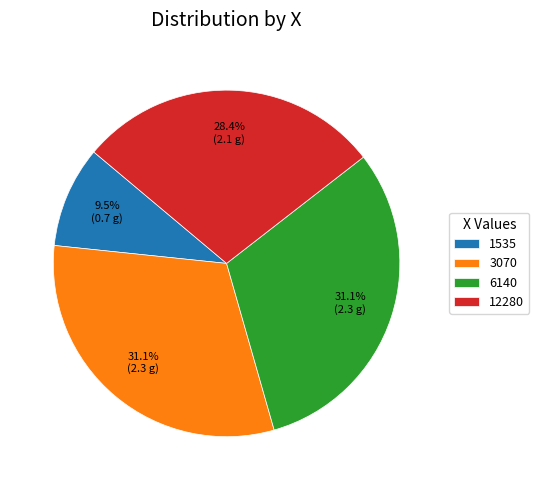

To the nearest percent, what is the average slice percentage?

25%